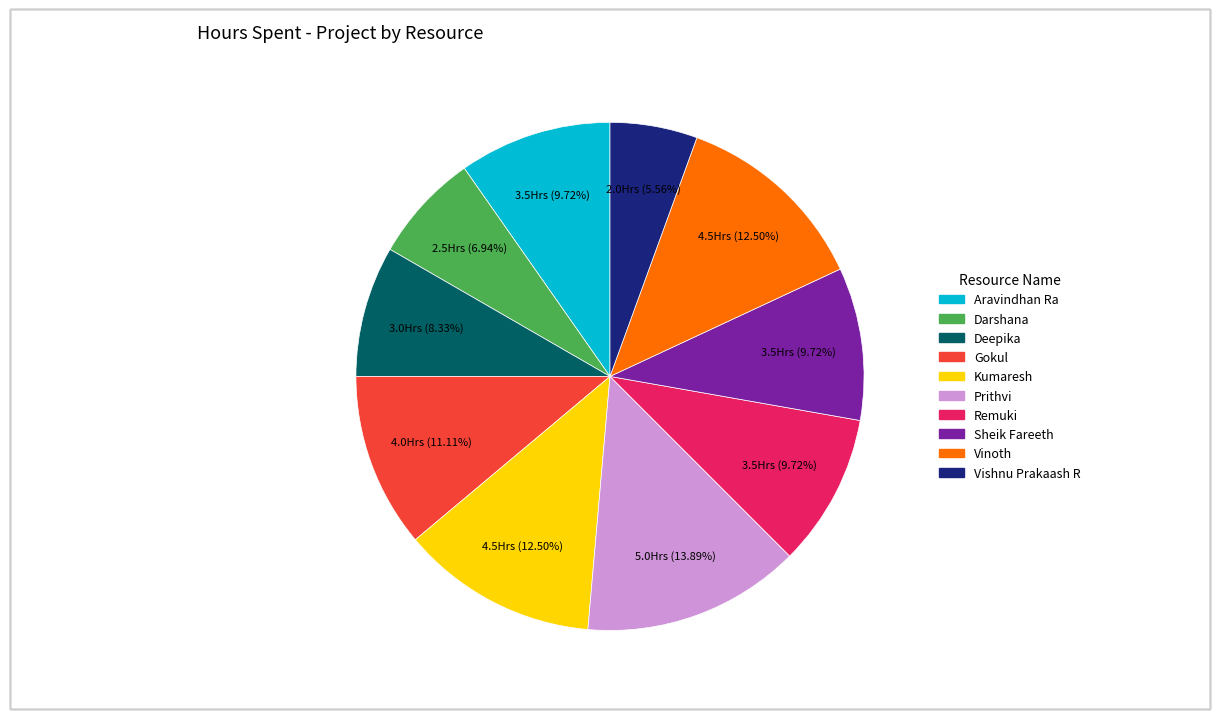

What is the largest slice in the pie chart?

Prithvi